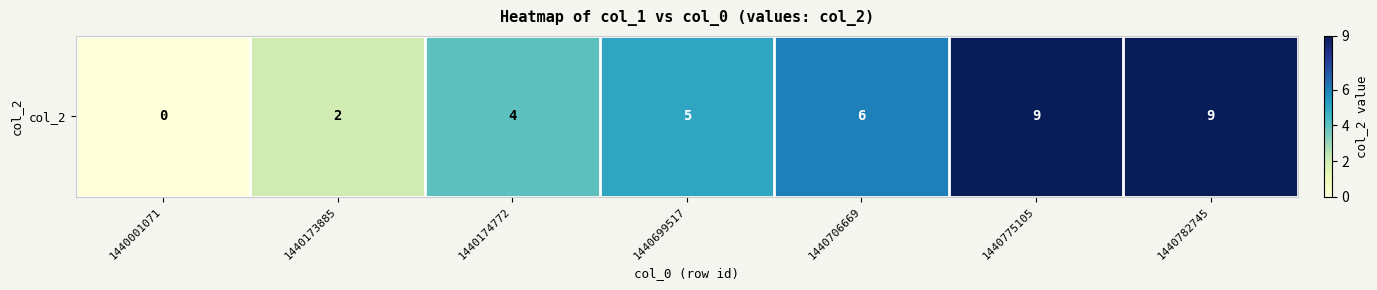

List the labels in order of value, largest first.

1440775105, 1440782745, 1440706669, 1440699517, 1440174772, 1440173885, 1440001071